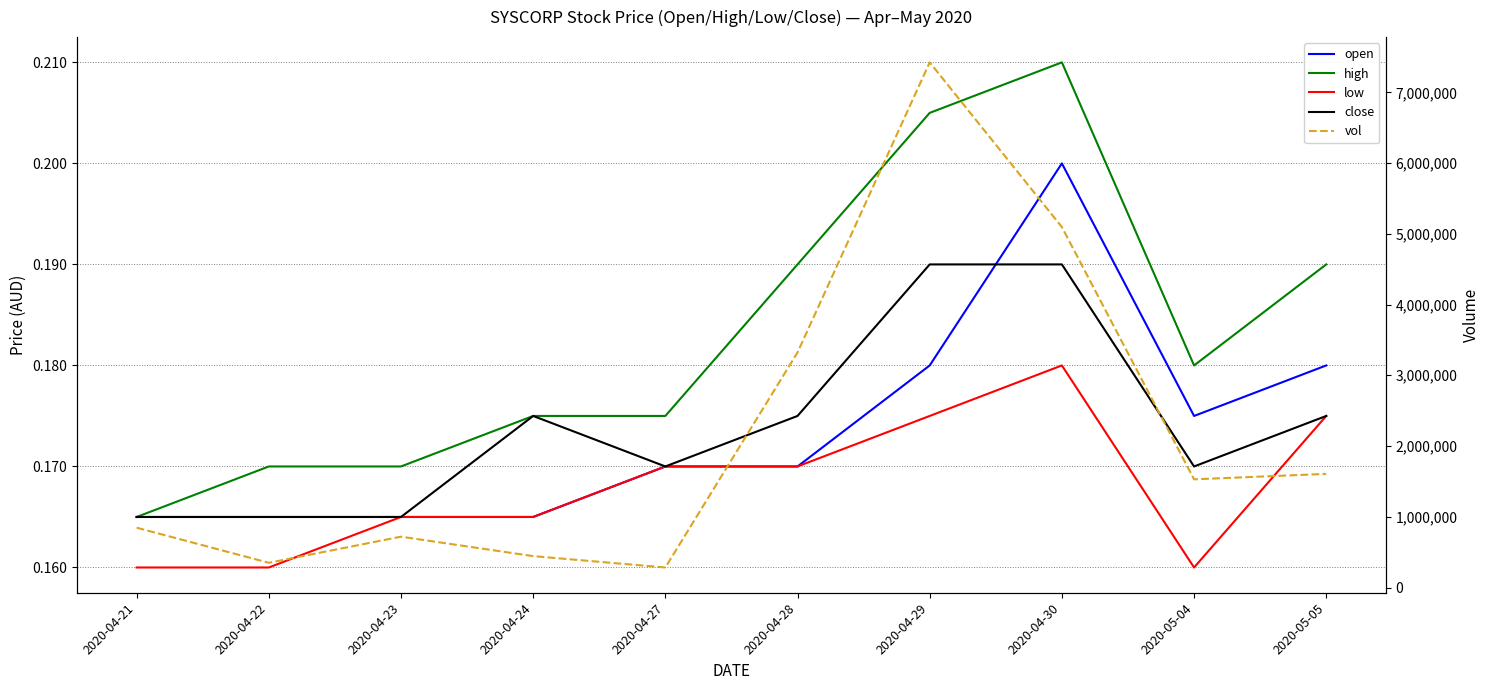

Rank the series at 2020-04-21 from lowest to highest value.

low, open, high, close, vol